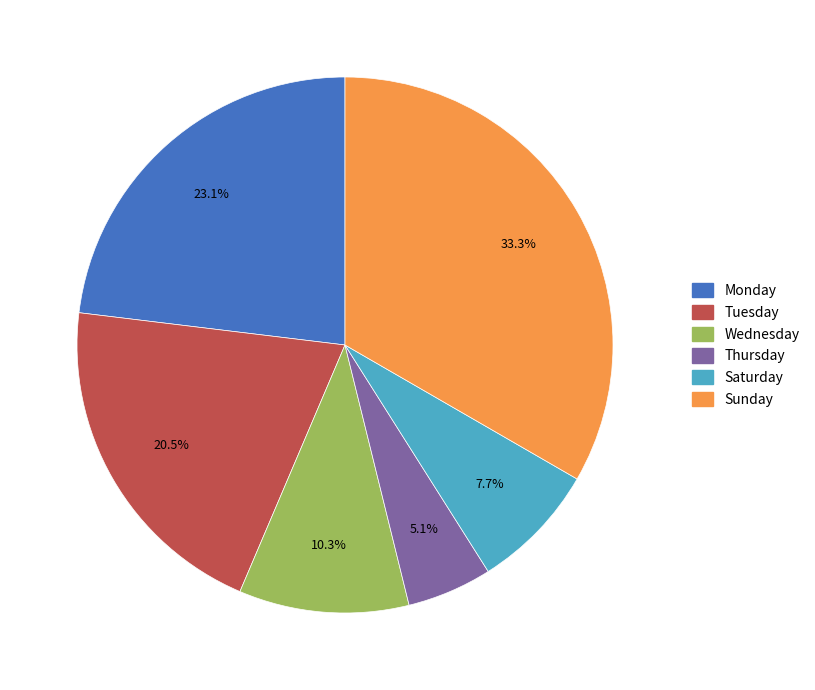

Is it true that Wednesday is 5% of the pie?

False